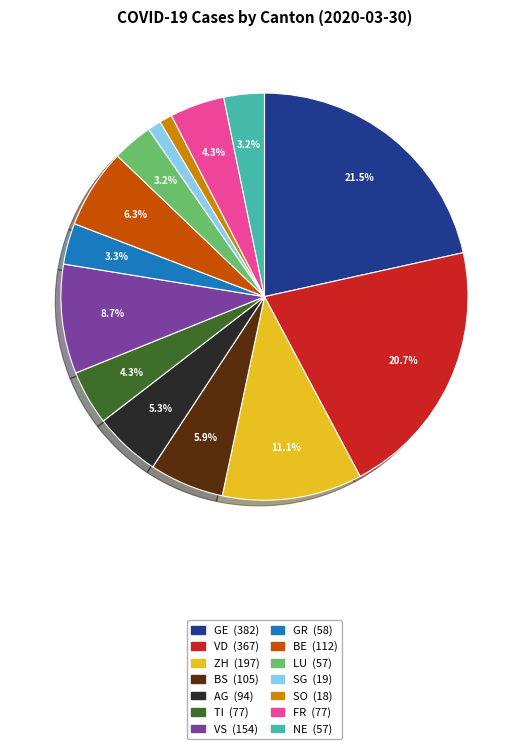

What percentage do LU and BS together represent?

9.1%